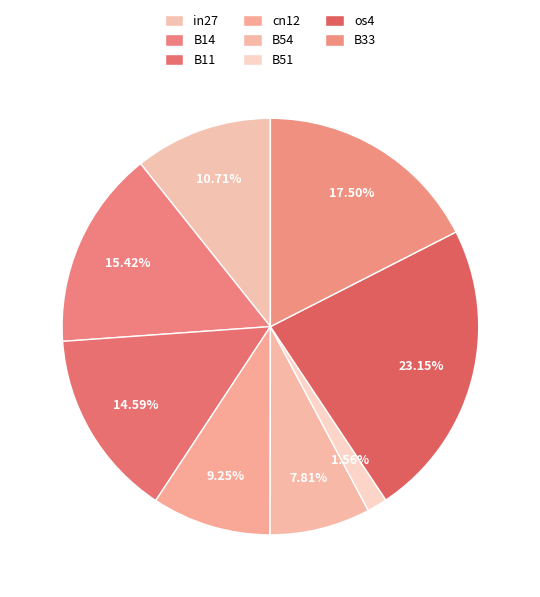

How many slices are in this pie chart?

8